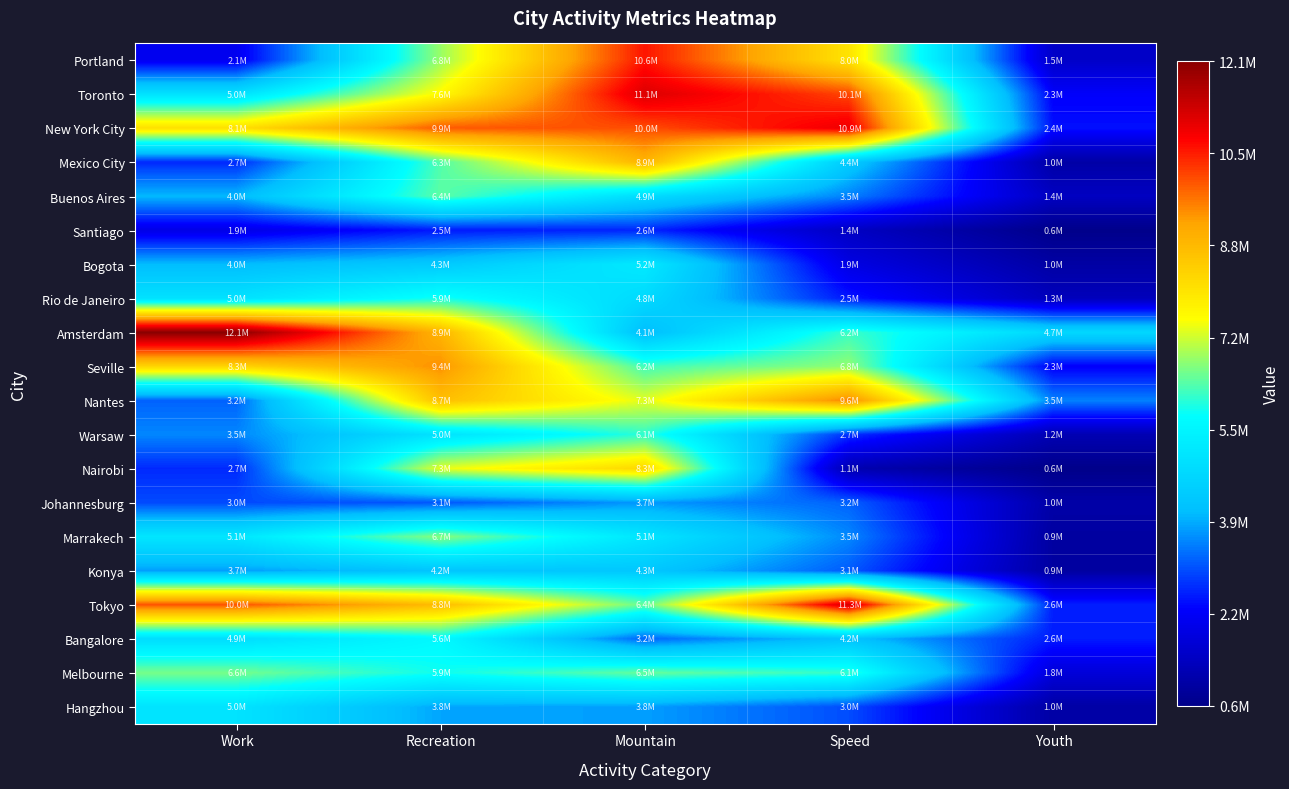

Reading left to right, list all the values displayed in this chart.

Portland: Work=2082859.7	Recreation=6814441.3	Mountain=10554454.3	Speed=8021766.3	Youth=1504685.7
Toronto: Work=5003030.3	Recreation=7580352.3	Mountain=11147769.6	Speed=10098704.5	Youth=2256591.3
New York City: Work=8085478.0	Recreation=9917065.7	Mountain=10024363.3	Speed=10946202.3	Youth=2440368.8
Mexico City: Work=2669295.7	Recreation=6320563.0	Mountain=8939931.8	Speed=4371136.7	Youth=988504.4
Buenos Aires: Work=3993812.3	Recreation=6397356.2	Mountain=4862012.6	Speed=3484000.1	Youth=1399485.8
Santiago: Work=1937225.9	Recreation=2525141.0	Mountain=2648163.4	Speed=1429820.5	Youth=565994.4
Bogota: Work=4035948.2	Recreation=4348299.2	Mountain=5219415.5	Speed=1901137.4	Youth=954987.0
Rio de Janeiro: Work=5000956.6	Recreation=5908324.8	Mountain=4791281.2	Speed=2503671.5	Youth=1298846.2
Amsterdam: Work=12140915.4	Recreation=8937939.3	Mountain=4068723.7	Speed=6166221.1	Youth=4721221.8
Seville: Work=8305616.8	Recreation=9432510.7	Mountain=6219390.0	Speed=6754779.2	Youth=2256920.9
Nantes: Work=3205255.8	Recreation=8727276.7	Mountain=7305614.7	Speed=9560146.4	Youth=3484218.5
Warsaw: Work=3532397.6	Recreation=5042811.7	Mountain=6076038.5	Speed=2745970.5	Youth=1178694.6
Nairobi: Work=2678917.0	Recreation=7338042.5	Mountain=8257958.4	Speed=1141742.1	Youth=555711.1
Johannesburg: Work=2983179.9	Recreation=3095074.4	Mountain=3704414.9	Speed=3200209.0	Youth=1000496.6
Marrakech: Work=5117018.4	Recreation=6688221.3	Mountain=5109012.2	Speed=3546462.7	Youth=901458.3
Konya: Work=3743078.0	Recreation=4220940.3	Mountain=4291790.0	Speed=3131407.2	Youth=906095.9
Tokyo: Work=9964165.2	Recreation=8774563.7	Mountain=6446523.2	Speed=11268245.9	Youth=2576236.2
Bangalore: Work=4885730.4	Recreation=5643659.7	Mountain=3222447.4	Speed=4169229.4	Youth=2555853.6
Melbourne: Work=6571793.7	Recreation=5861351.6	Mountain=6456896.1	Speed=6104741.6	Youth=1767568.7
Hangzhou: Work=5040461.4	Recreation=3809398.1	Mountain=3751012.2	Speed=3000761.1	Youth=965581.2